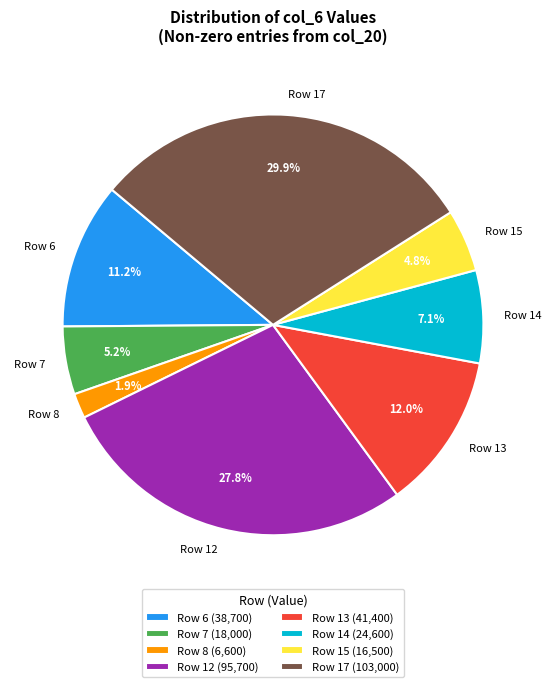

Does Row 15 represent more than half of the total?

No